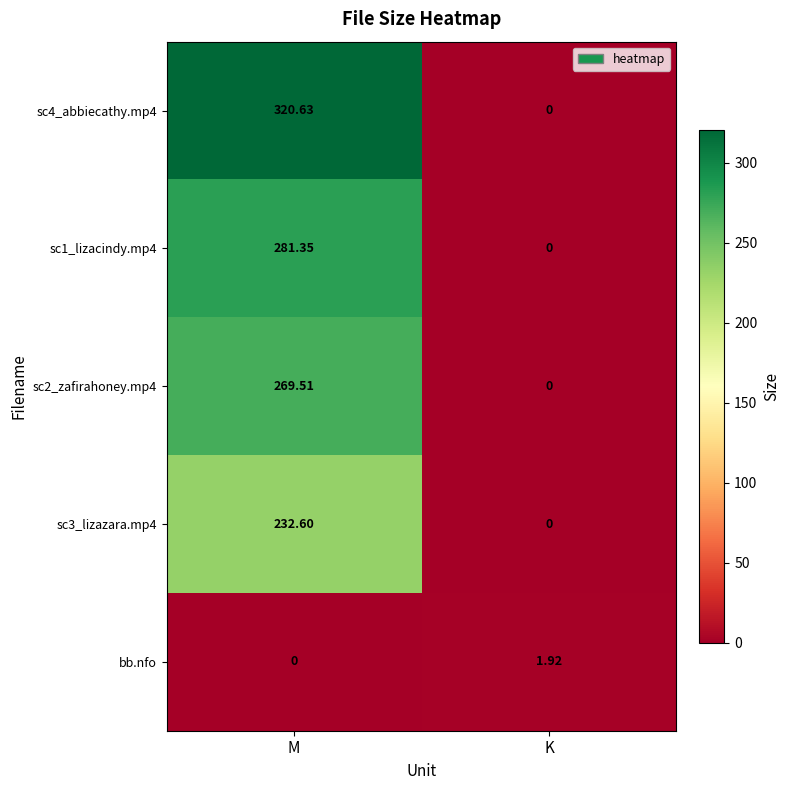

What is the spread (max minus min) of values at M?

320.6